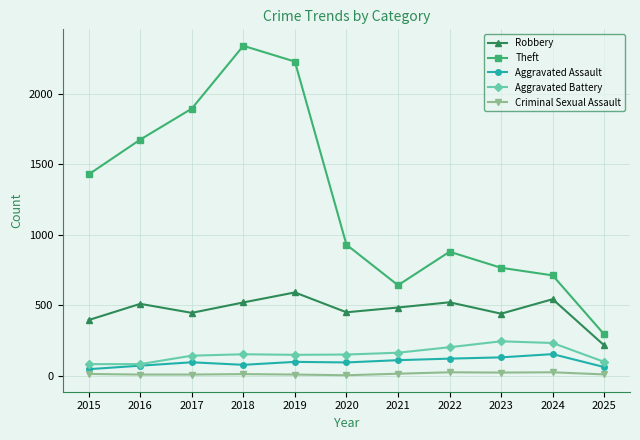

Is it true that Aggravated Assault equals 71 at 2016?

True